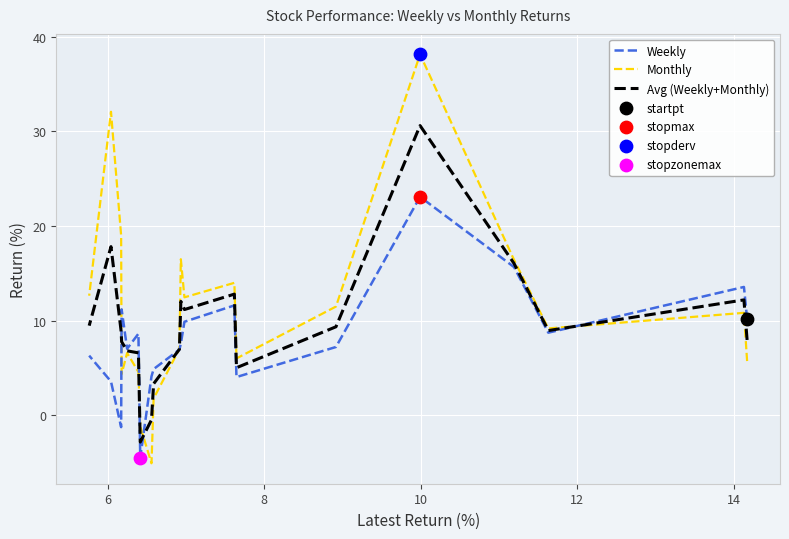

Which series reaches the maximum Y coordinate?

Monthly